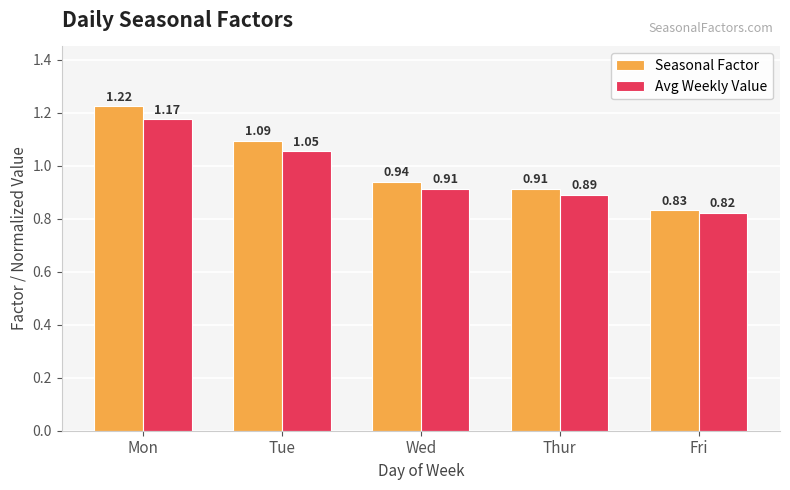

The value of Avg Weekly Value at Thur is 0.2. True or false?

False